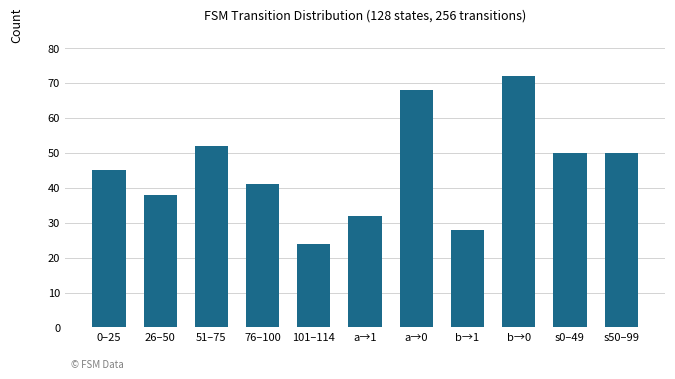

Are the bars grouped side by side (vs. stacked)?

No